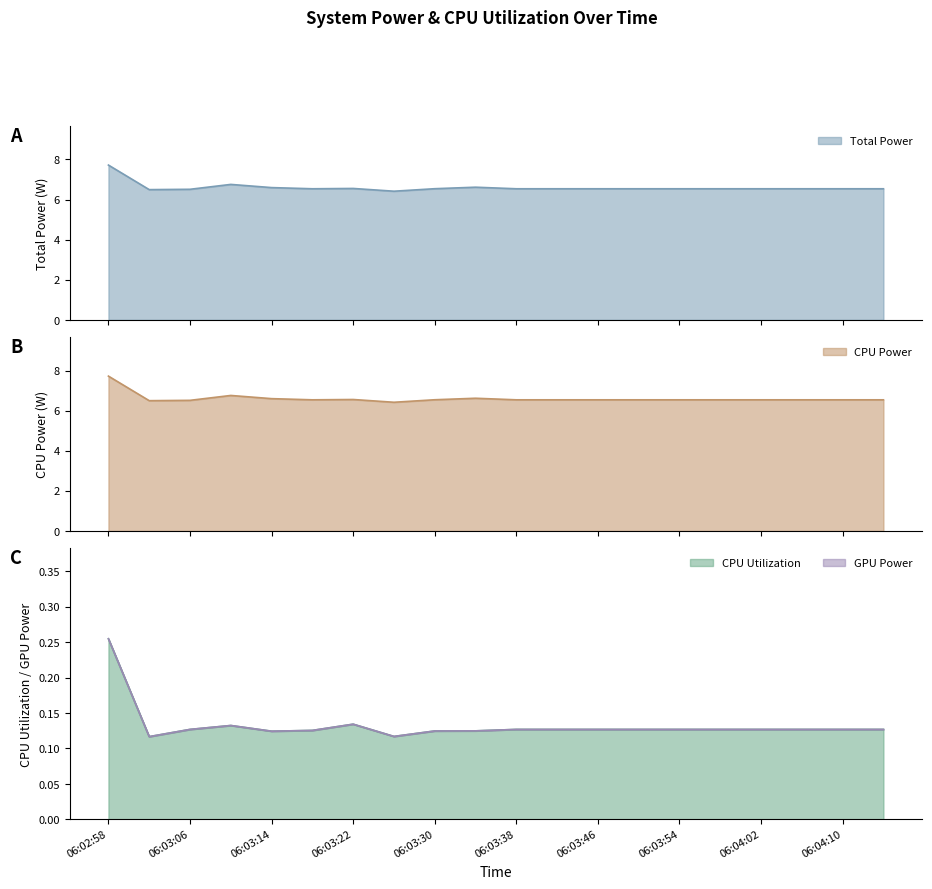

What is the lowest value of the CPU Power series?

6.4